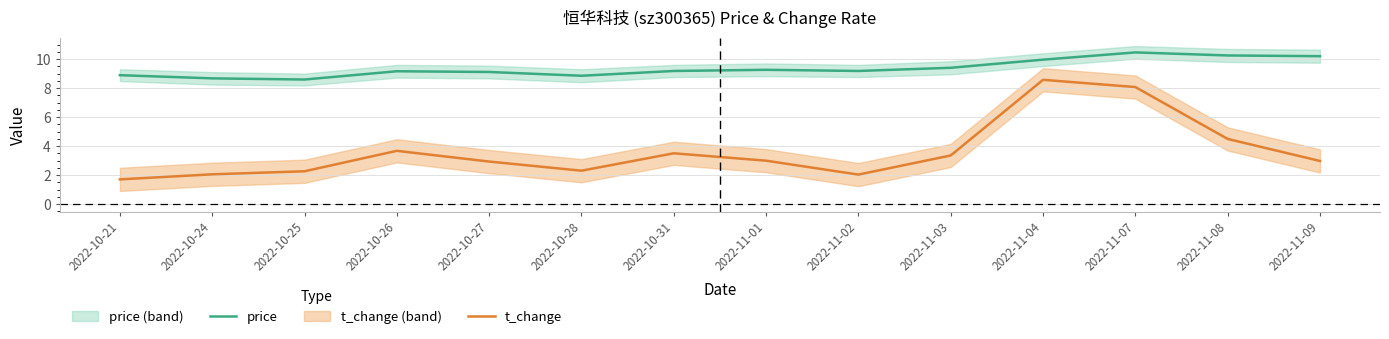

True or false: t_change has more than 2 interior local peaks.

True